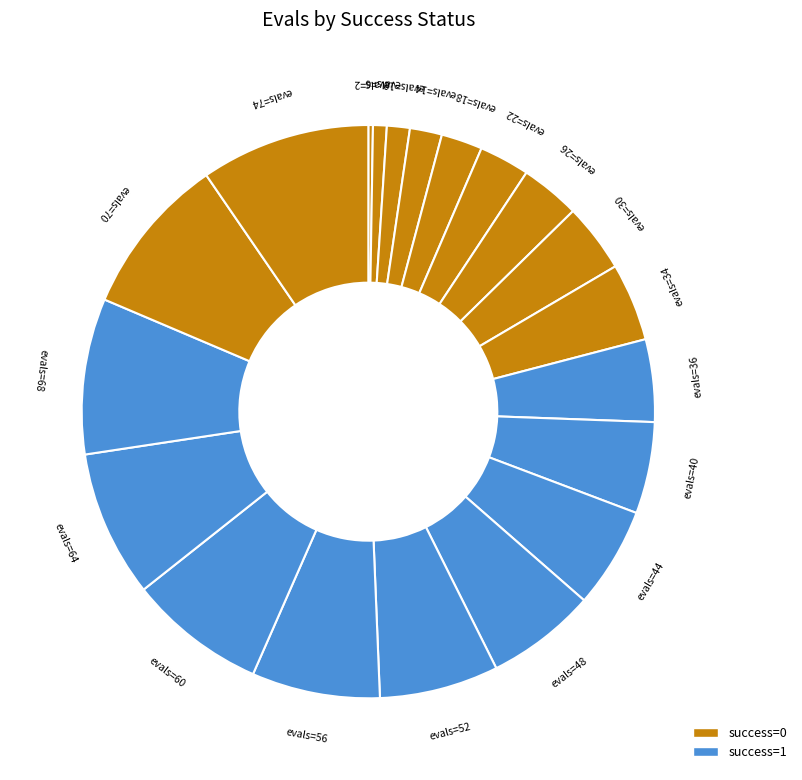

Is there any slice that represents more than half of the pie?

No